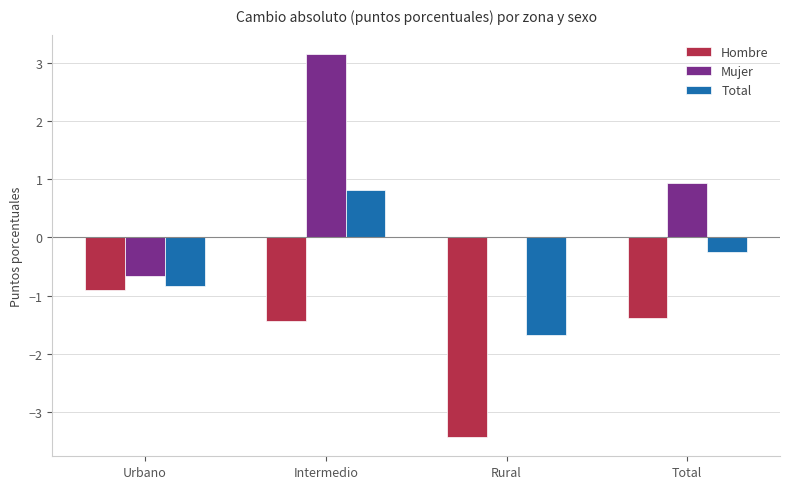

The Total series shows -1.5 at Urbano. True or false?

False